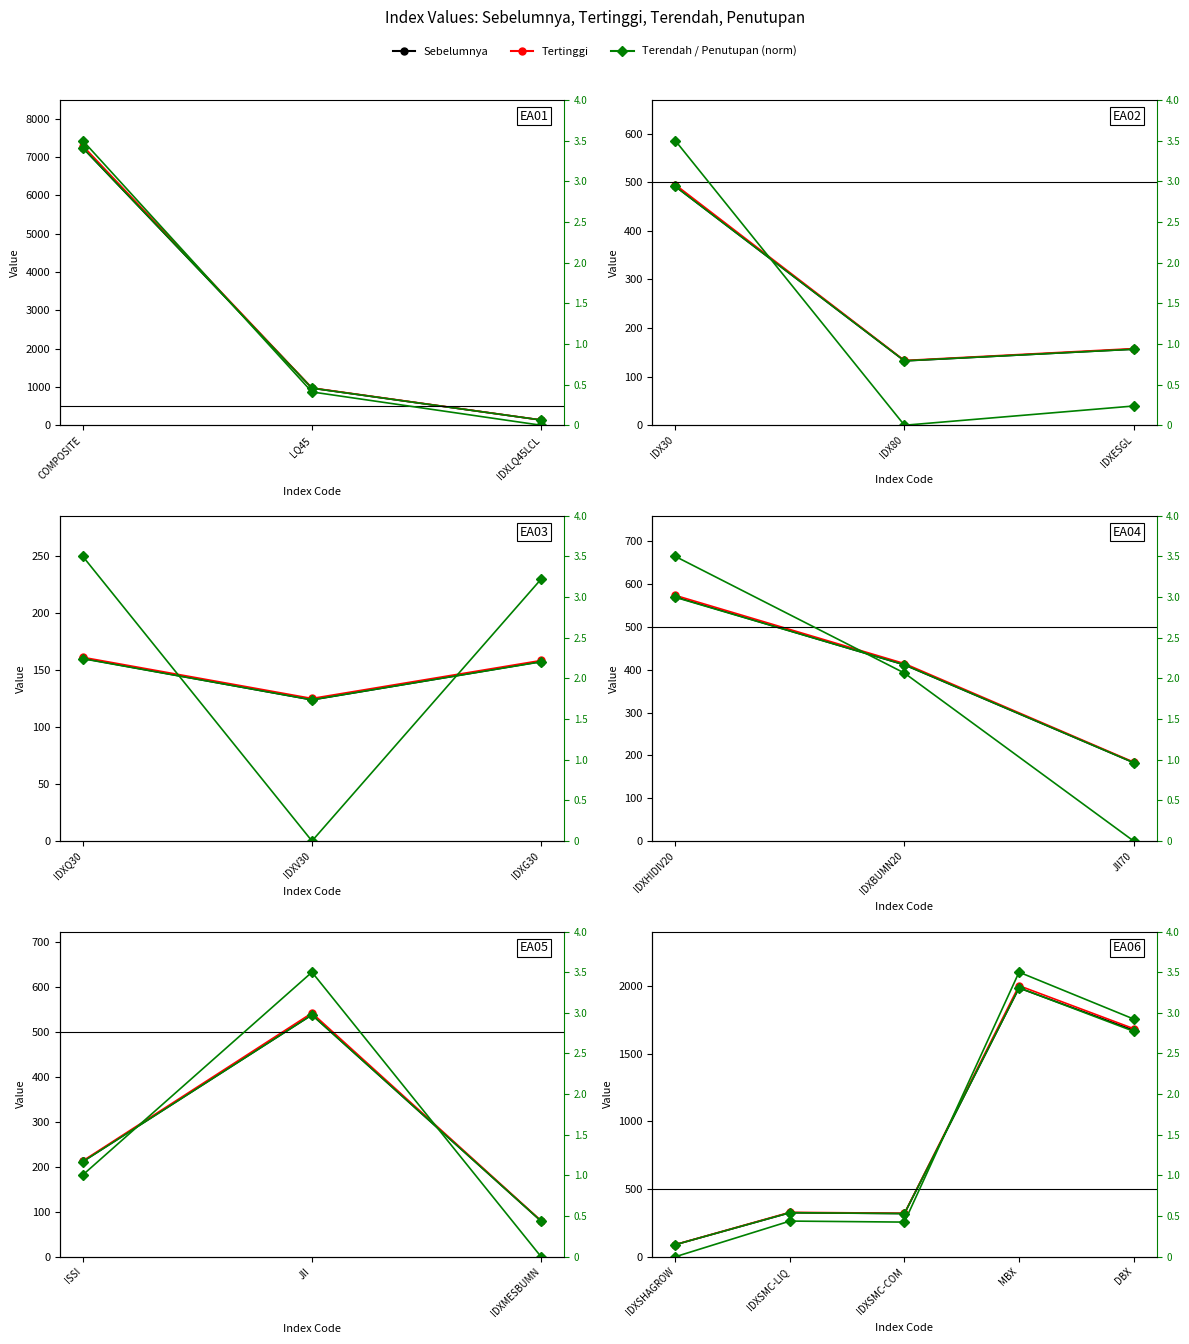

What is the label of the 1st point from the left?

IDXSHAGROW